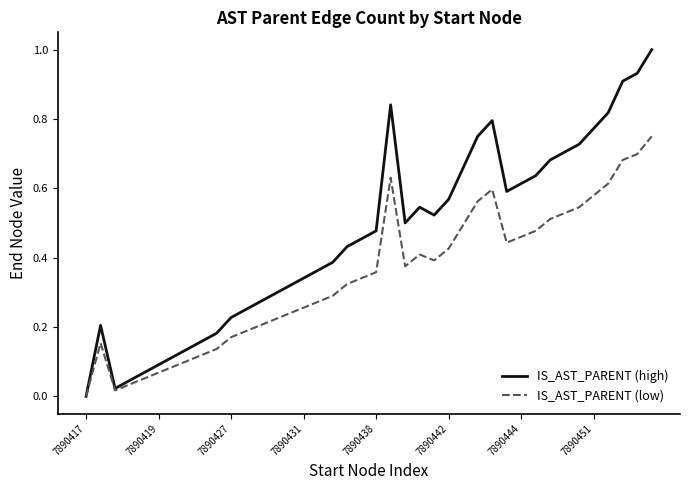

Which series has the largest total across all categories?

IS_AST_PARENT (high)